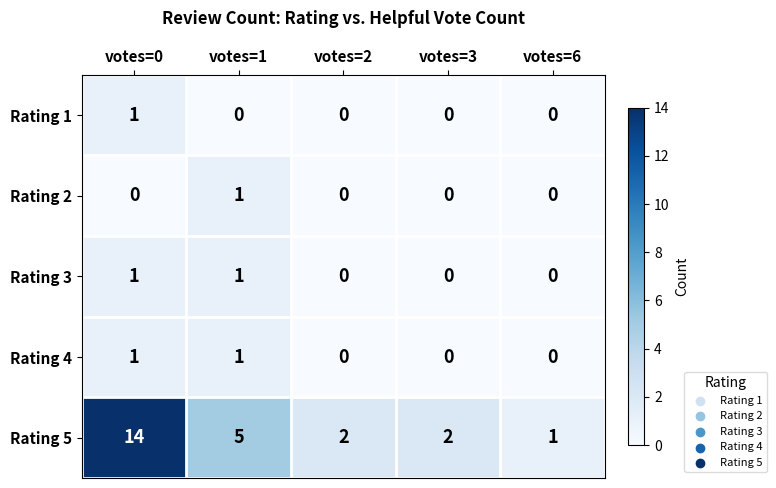

What is the greatest value displayed?

14